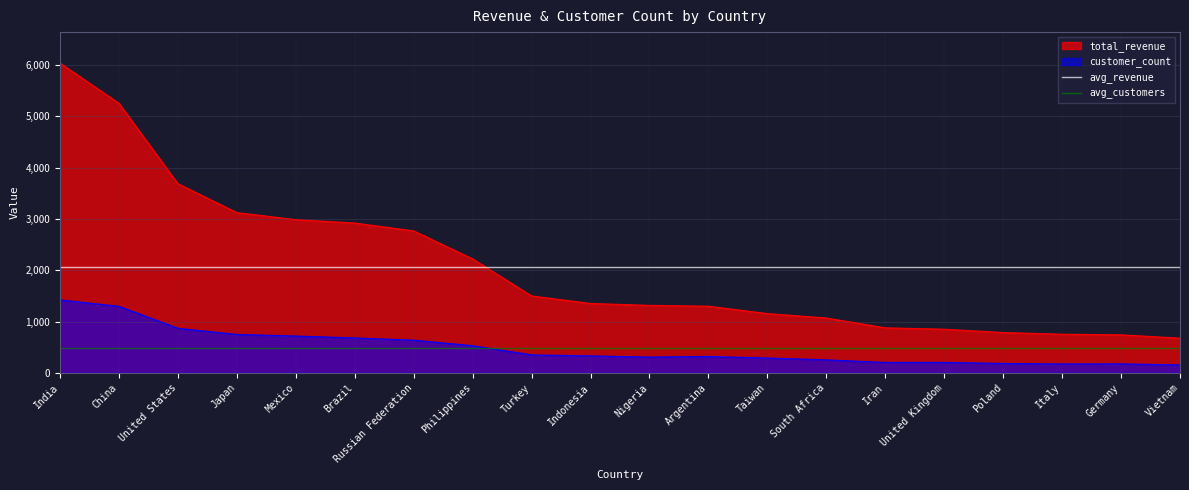

Which series has the largest total across all categories?

avg_revenue